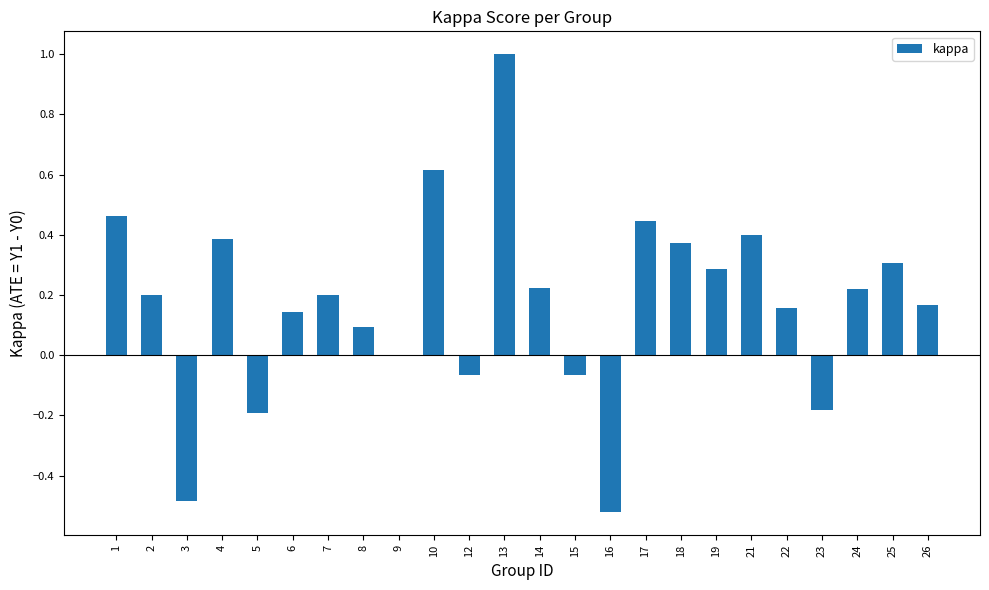

Count the number of categories in the chart.

24